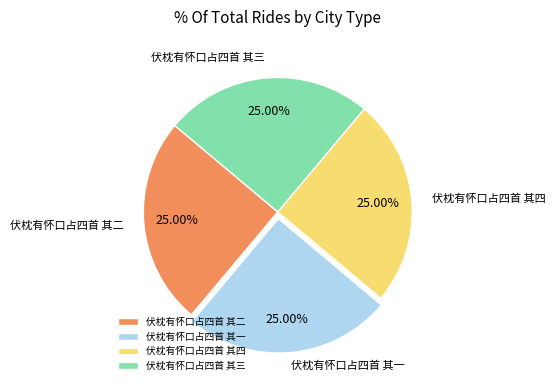

To the nearest percent, what portion does 伏枕有怀口占四首 其一 represent?

25%